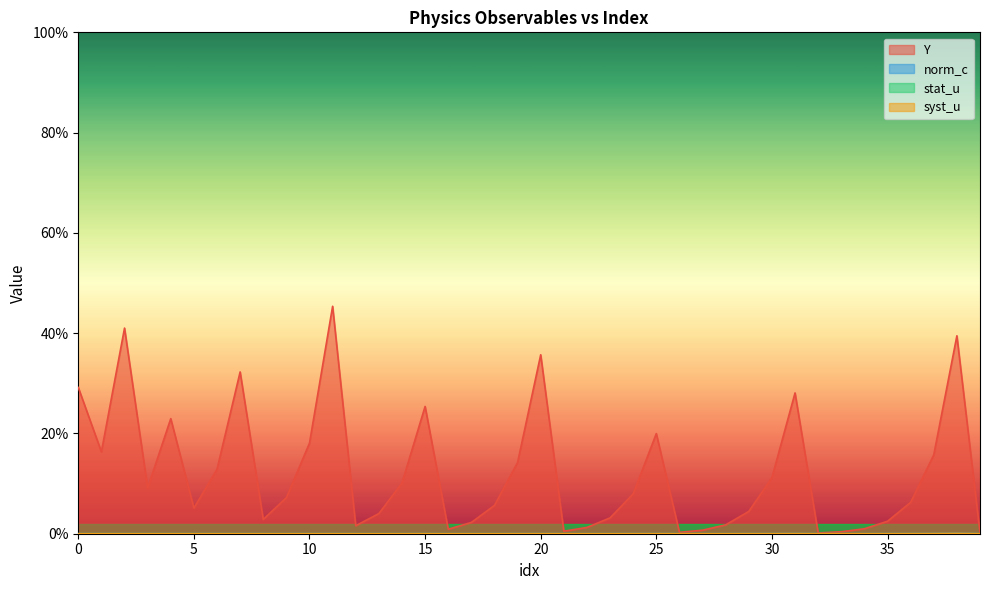

Reading right to left, list all the values displayed in this chart.

Y: 39=0.0	38=0.4	37=0.2	36=0.1	35=0.0	34=0.0	33=0.0	32=0.0	31=0.3	30=0.1	29=0.0	28=0.0	27=0.0	26=0.0	25=0.2	24=0.1	23=0.0	22=0.0	21=0.0	20=0.4	19=0.1	18=0.1	17=0.0	16=0.0	15=0.3	14=0.1	13=0.0	12=0.0	11=0.5	10=0.2	9=0.1	8=0.0	7=0.3	6=0.1	5=0.1	4=0.2	3=0.1	2=0.4	1=0.2	0=0.3
norm_c: 39=0.0	38=0.0	37=0.0	36=0.0	35=0.0	34=0.0	33=0.0	32=0.0	31=0.0	30=0.0	29=0.0	28=0.0	27=0.0	26=0.0	25=0.0	24=0.0	23=0.0	22=0.0	21=0.0	20=0.0	19=0.0	18=0.0	17=0.0	16=0.0	15=0.0	14=0.0	13=0.0	12=0.0	11=0.0	10=0.0	9=0.0	8=0.0	7=0.0	6=0.0	5=0.0	4=0.0	3=0.0	2=0.0	1=0.0	0=0.0
stat_u: 39=0.0	38=0.0	37=0.0	36=0.0	35=0.0	34=0.0	33=0.0	32=0.0	31=0.0	30=0.0	29=0.0	28=0.0	27=0.0	26=0.0	25=0.0	24=0.0	23=0.0	22=0.0	21=0.0	20=0.0	19=0.0	18=0.0	17=0.0	16=0.0	15=0.0	14=0.0	13=0.0	12=0.0	11=0.0	10=0.0	9=0.0	8=0.0	7=0.0	6=0.0	5=0.0	4=0.0	3=0.0	2=0.0	1=0.0	0=0.0
syst_u: 39=0.0	38=0.0	37=0.0	36=0.0	35=0.0	34=0.0	33=0.0	32=0.0	31=0.0	30=0.0	29=0.0	28=0.0	27=0.0	26=0.0	25=0.0	24=0.0	23=0.0	22=0.0	21=0.0	20=0.0	19=0.0	18=0.0	17=0.0	16=0.0	15=0.0	14=0.0	13=0.0	12=0.0	11=0.0	10=0.0	9=0.0	8=0.0	7=0.0	6=0.0	5=0.0	4=0.0	3=0.0	2=0.0	1=0.0	0=0.0